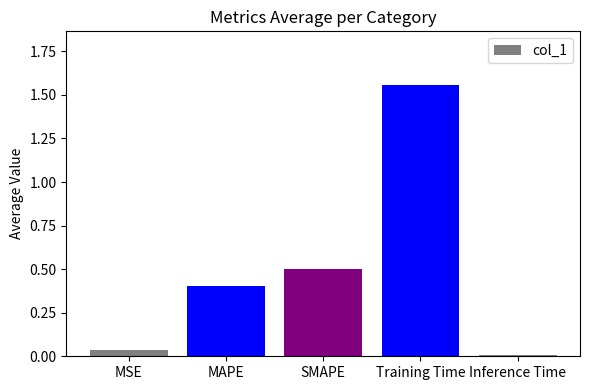

Rank the categories by value from lowest to highest.

Inference Time, MSE, MAPE, SMAPE, Training Time